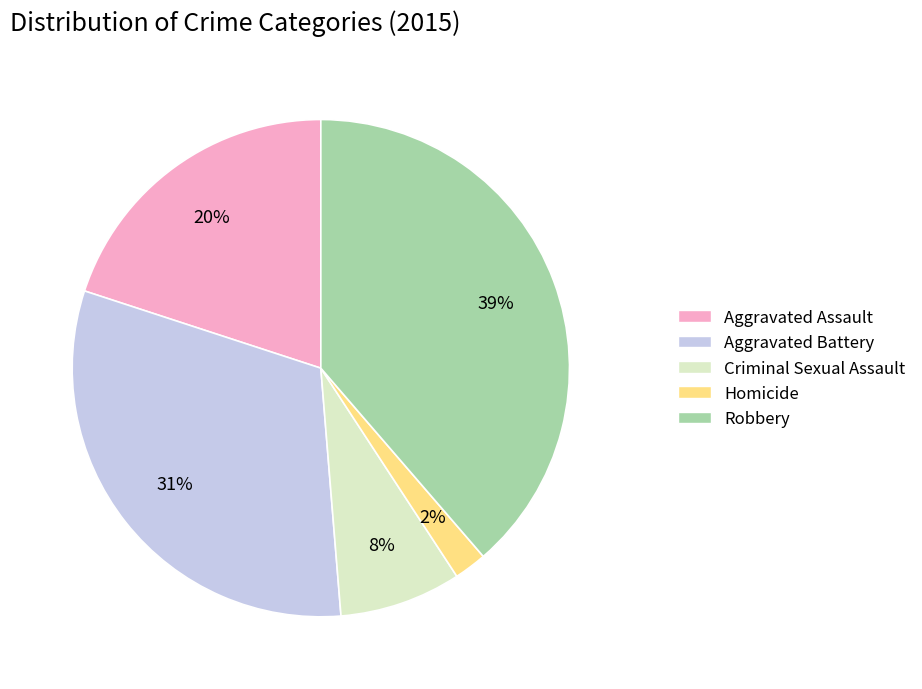

To the nearest percent, what percentage of the pie is Aggravated Assault?

20%